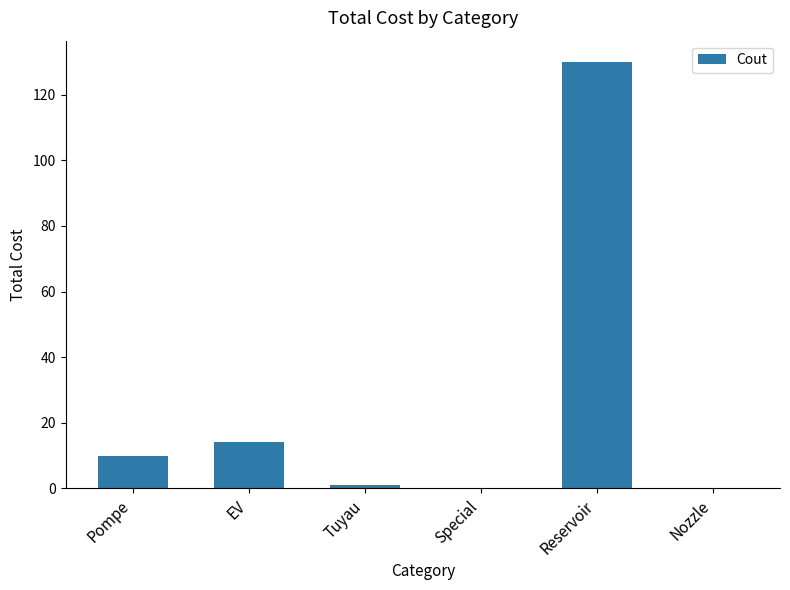

The value at EV is 22.9. True or false?

False